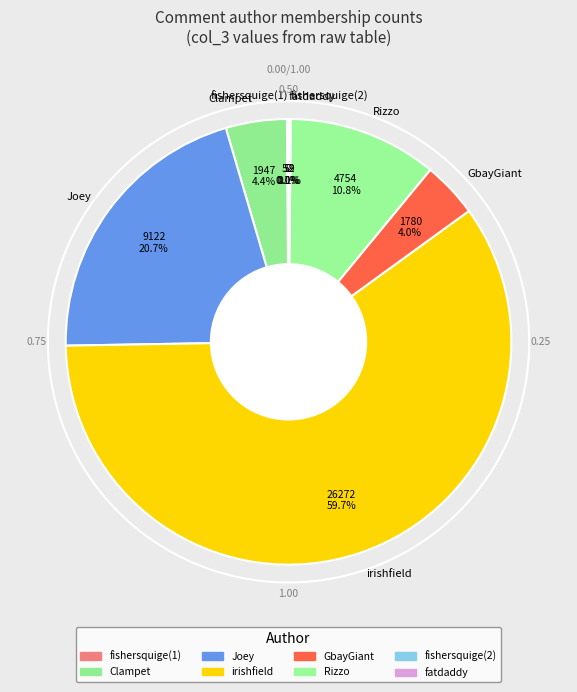

What is the largest slice in the pie chart?

irishfield